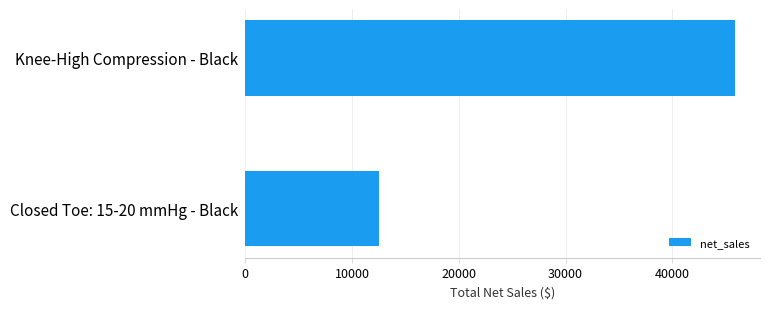

Which has a higher value, Closed Toe: 15-20 mmHg - Black or Knee-High Compression - Black?

Knee-High Compression - Black